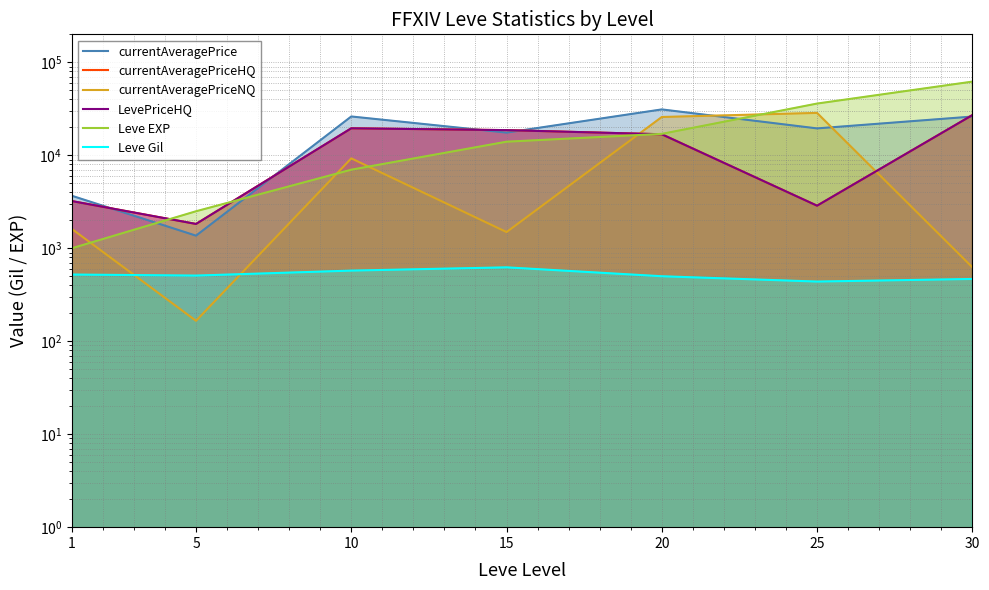

What are all the series names shown in the legend?

currentAveragePrice, currentAveragePriceHQ, currentAveragePriceNQ, LevePriceHQ, Leve EXP, Leve Gil